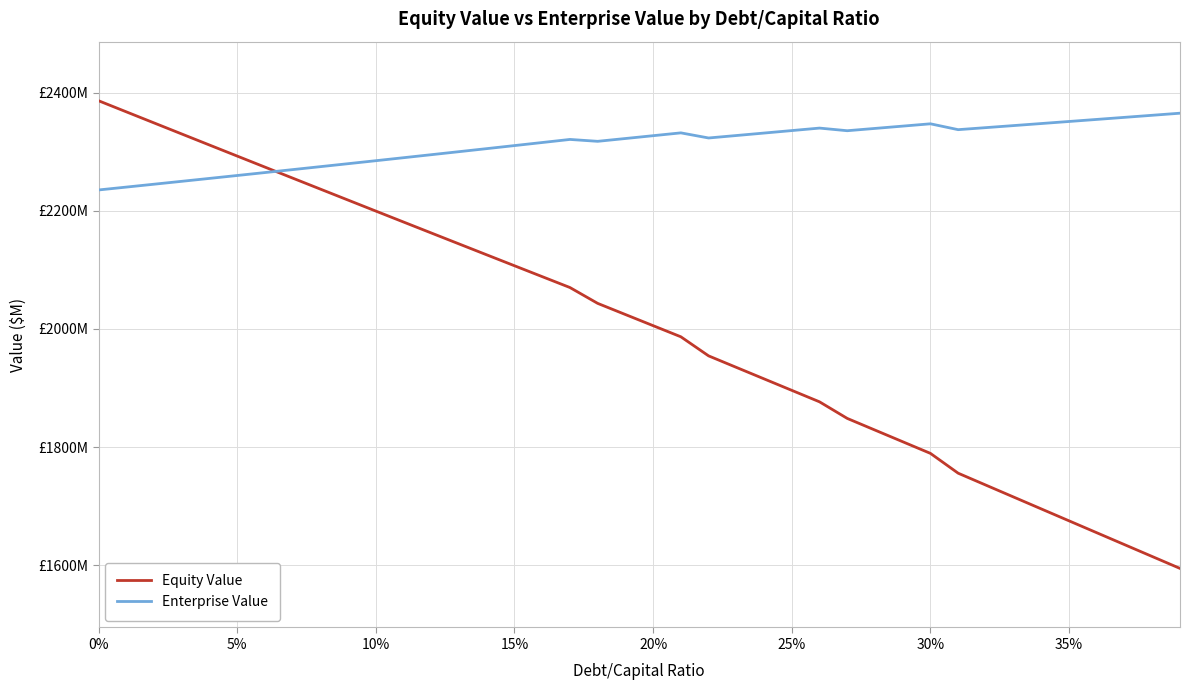

What is the average value of the Enterprise Value series?

2312.0